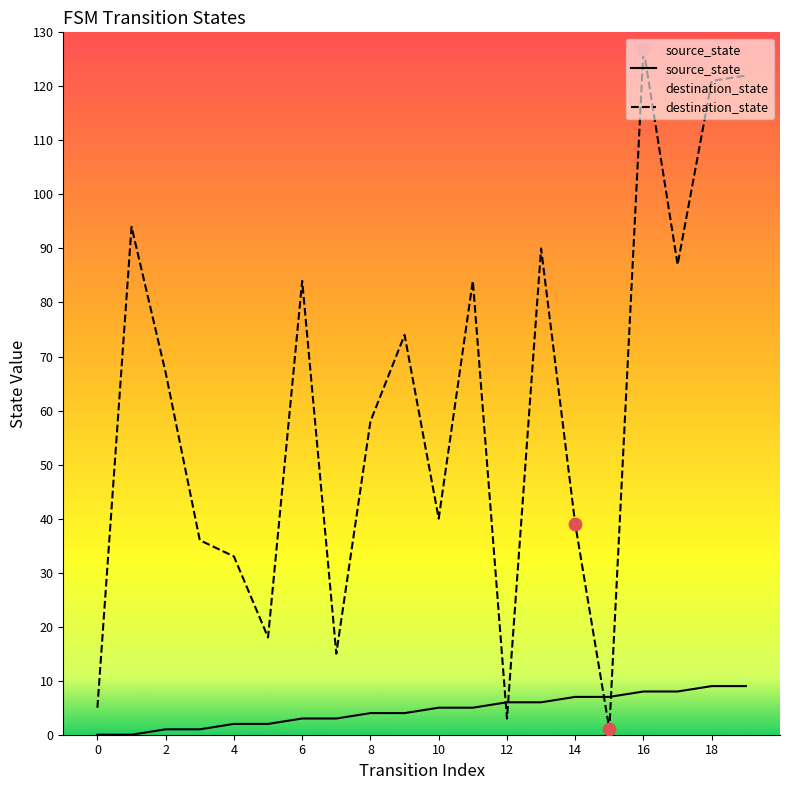

Is the value of destination_state at 18 greater than the value of source_state at 0?

Yes